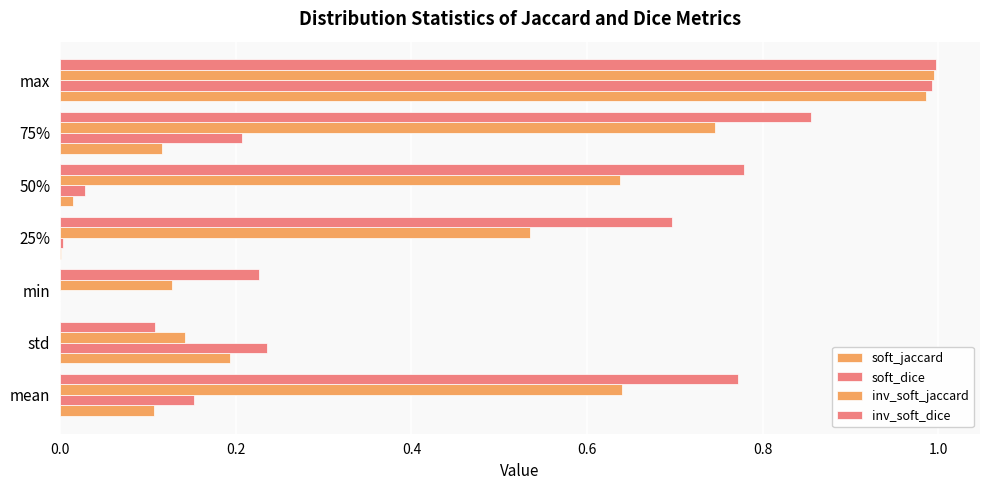

Count the number of categories in the chart.

7